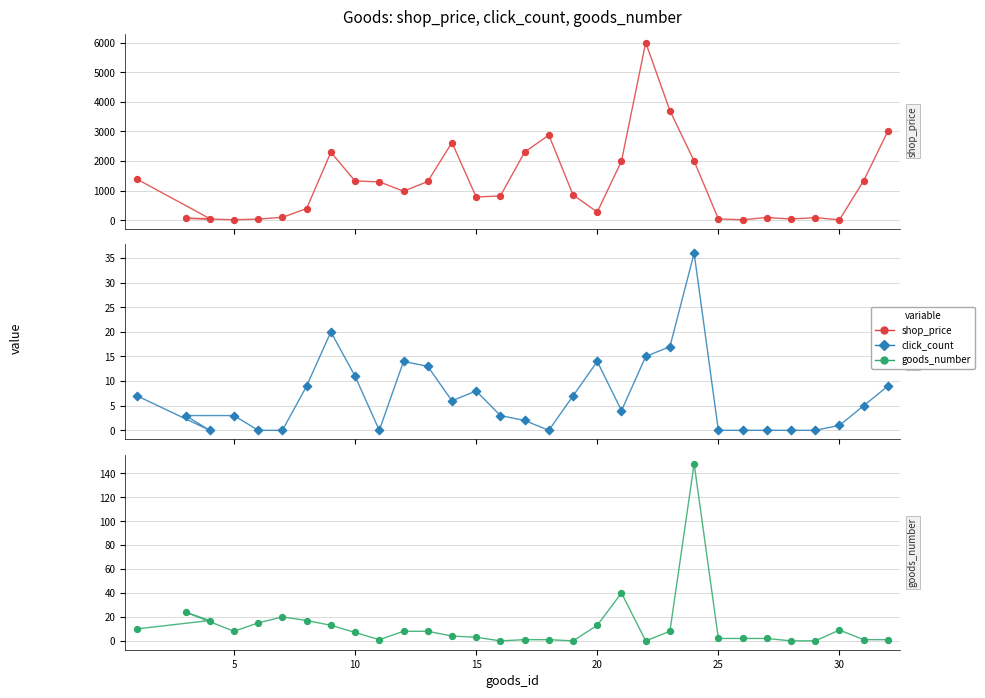

Which series contains the lowest Y value?

click_count